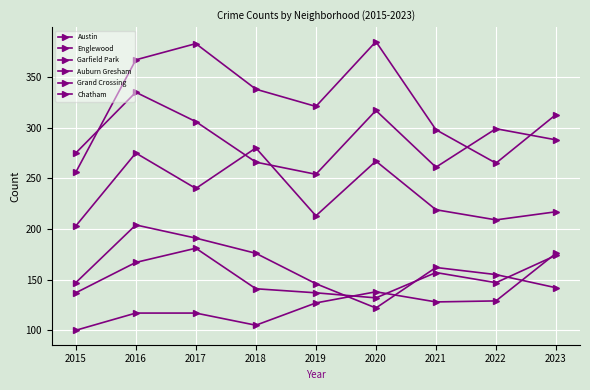

True or false: Chatham has more than 0 points higher than both neighbors.

True